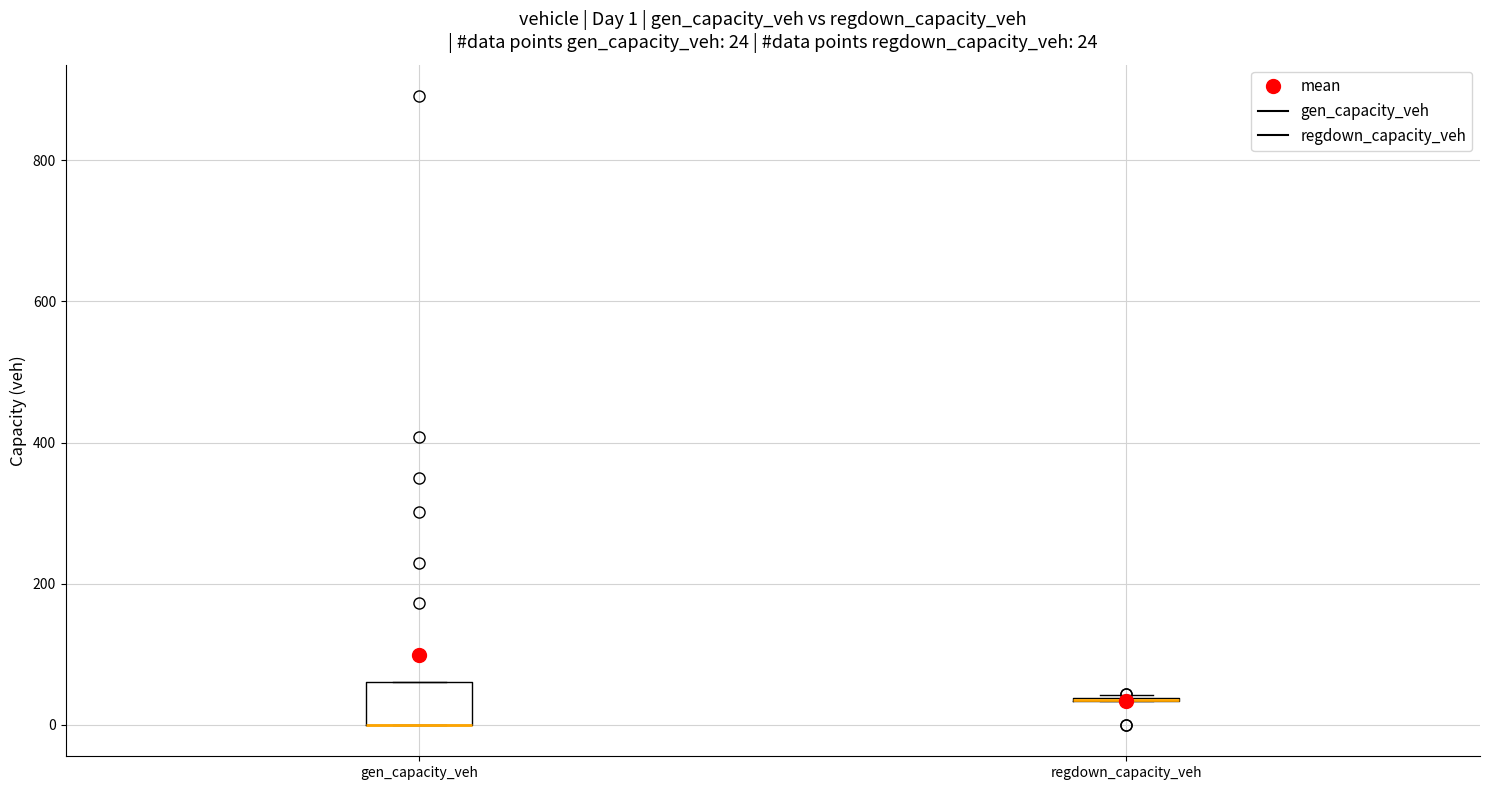

Comparing the boxes themselves (not the whiskers), which one is the tallest?

gen_capacity_veh